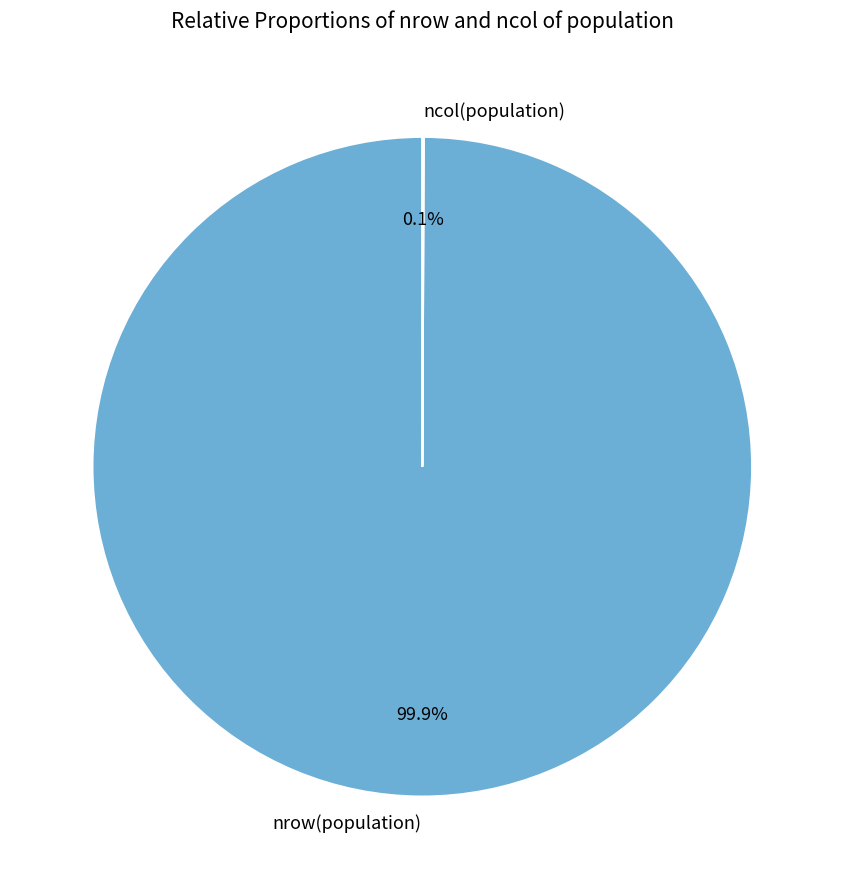

What is the largest slice in the pie chart?

nrow(population)